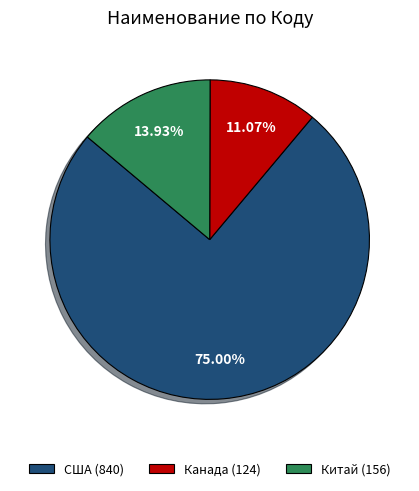

Which category accounts for the majority?

США